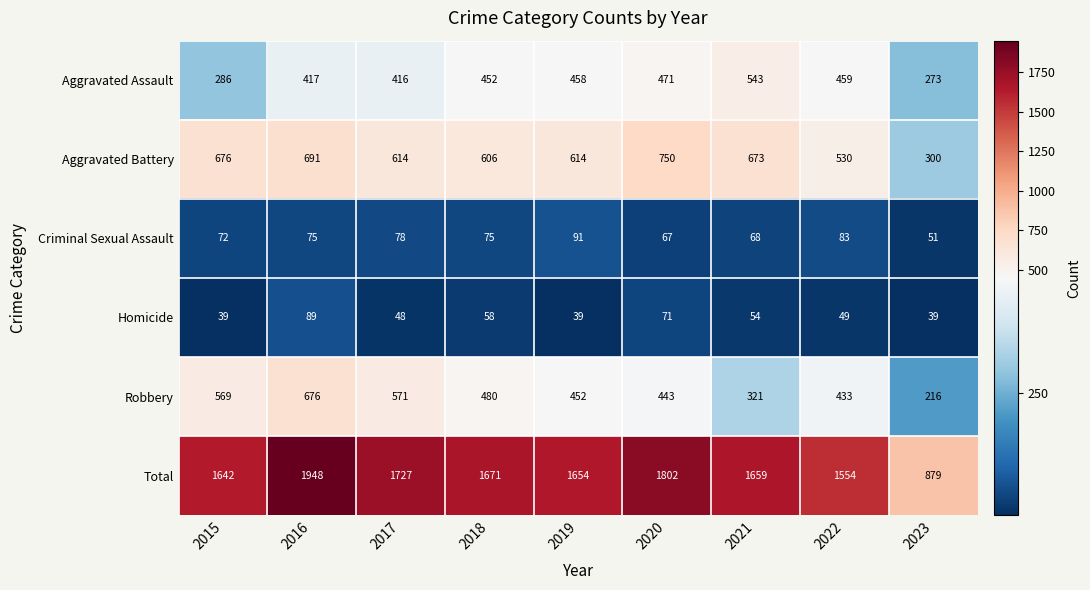

What is the total value across all series at 2023?

1758